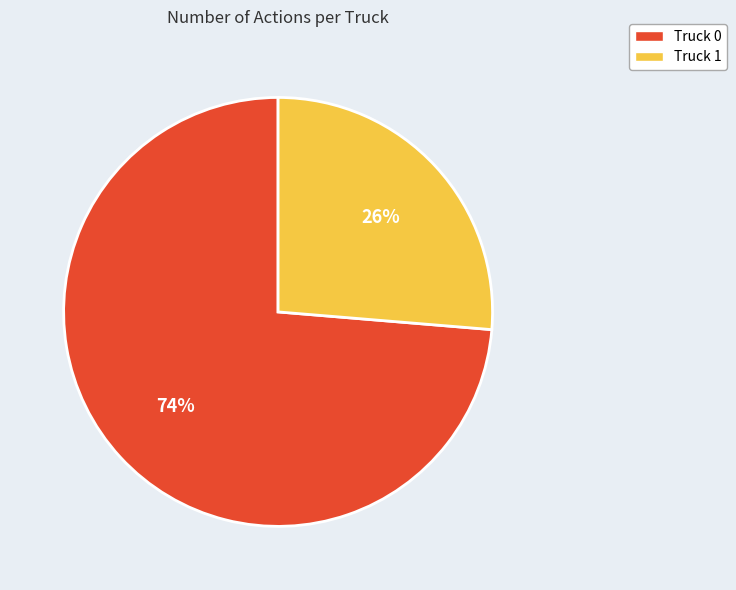

The Truck 1 slice represents 34% of the pie. True or false?

False